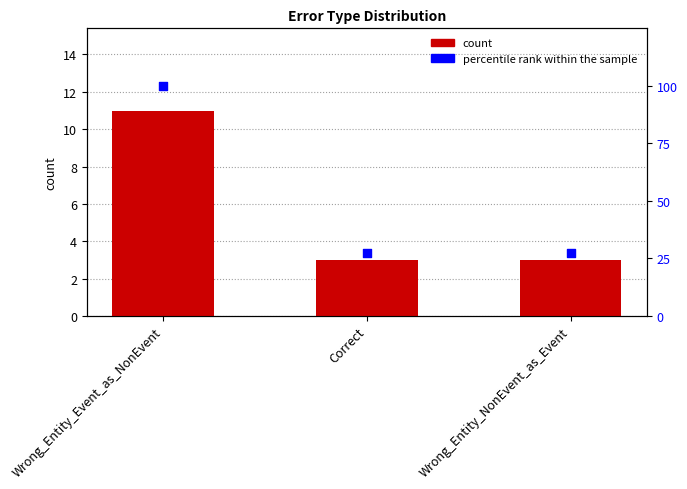

Which series contains the highest Y value?

percentile rank within the sample